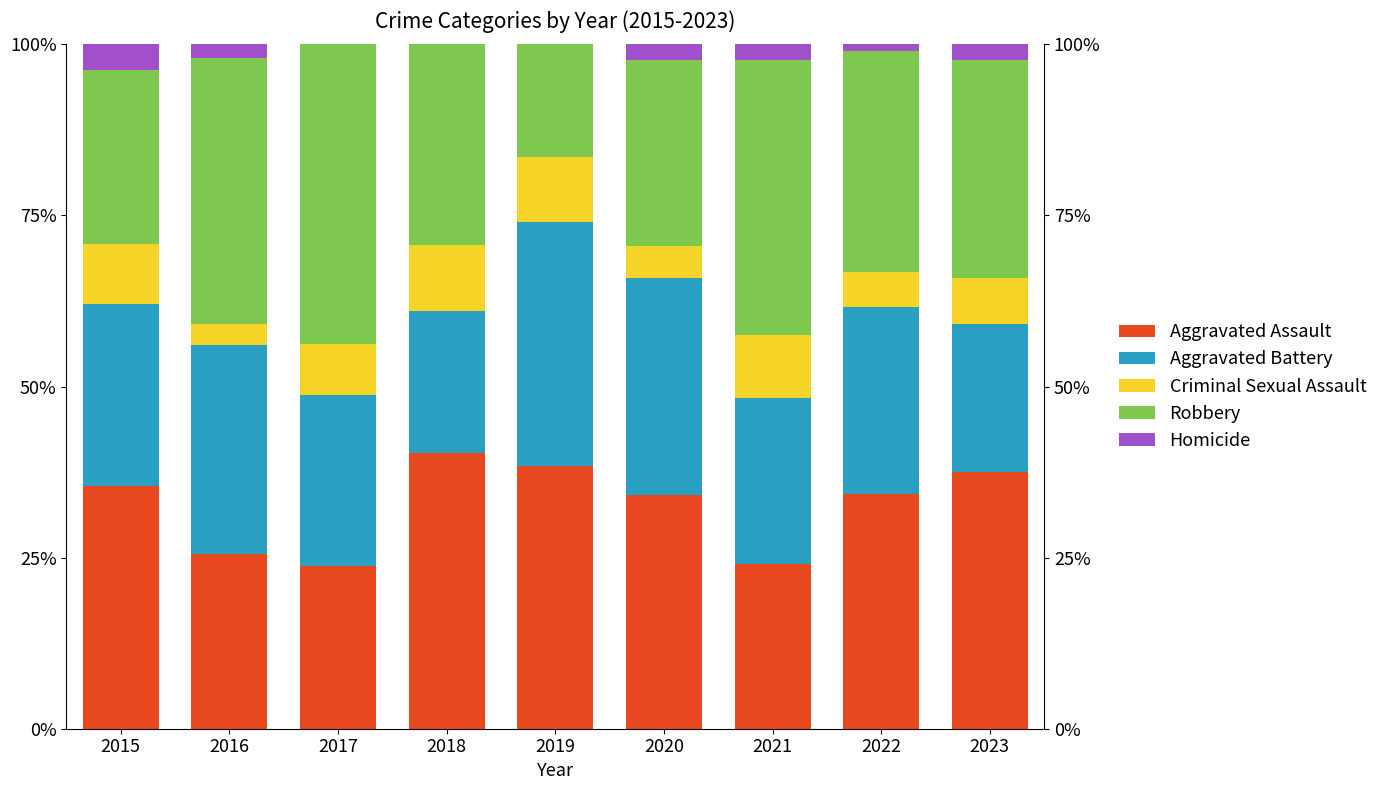

Reading left to right, transcribe all the data shown in this chart.

Aggravated Assault: 2015=35.4	2016=25.5	2017=23.8	2018=40.2	2019=38.4	2020=34.1	2021=24.1	2022=34.3	2023=37.5
Aggravated Battery: 2015=26.6	2016=30.6	2017=25.0	2018=20.7	2019=35.6	2020=31.8	2021=24.1	2022=27.3	2023=21.6
Criminal Sexual Assault: 2015=8.9	2016=3.1	2017=7.5	2018=9.8	2019=9.6	2020=4.7	2021=9.2	2022=5.1	2023=6.8
Robbery: 2015=25.3	2016=38.8	2017=43.8	2018=29.3	2019=16.4	2020=27.1	2021=40.2	2022=32.3	2023=31.8
Homicide: 2015=3.8	2016=2.0	2017=0.0	2018=0.0	2019=0.0	2020=2.4	2021=2.3	2022=1.0	2023=2.3